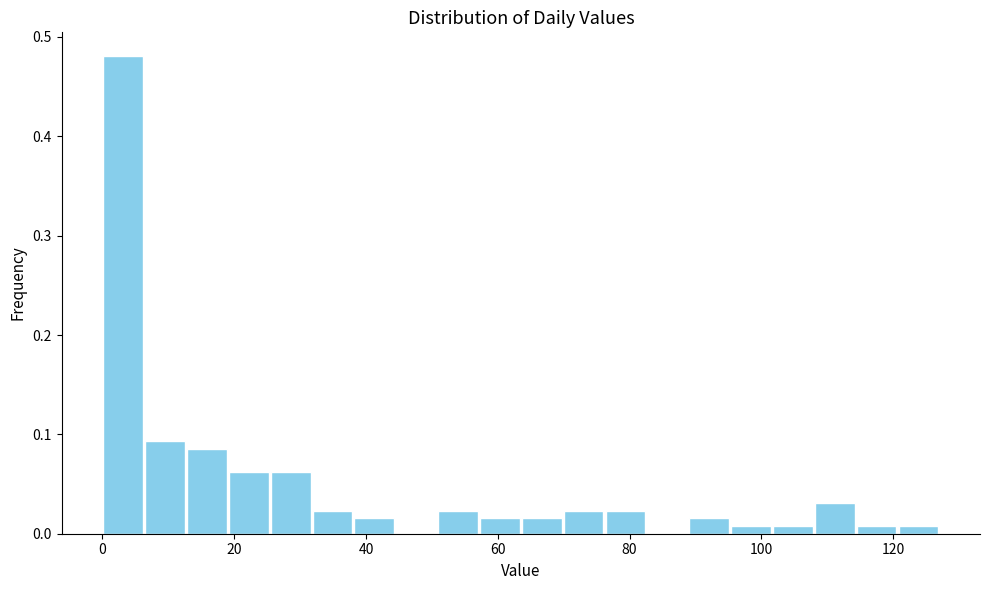

Around what value on the x-axis is the tallest bar? Give the approximate position of its centre, as read against the axis.

4